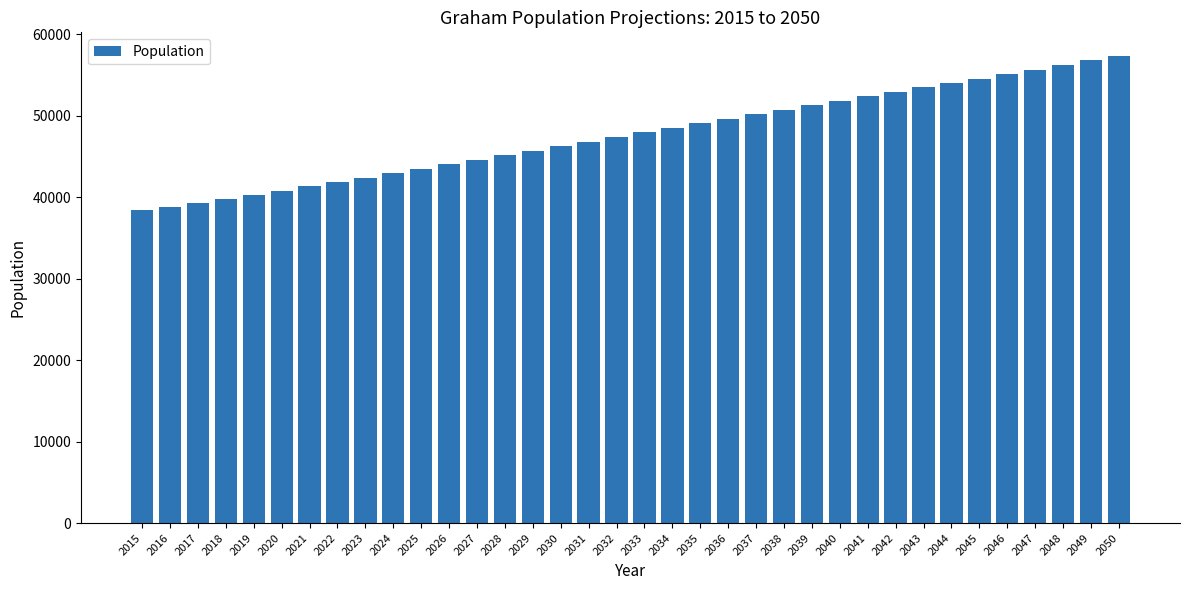

What is the change in value from 2045 to 2048?

+1670